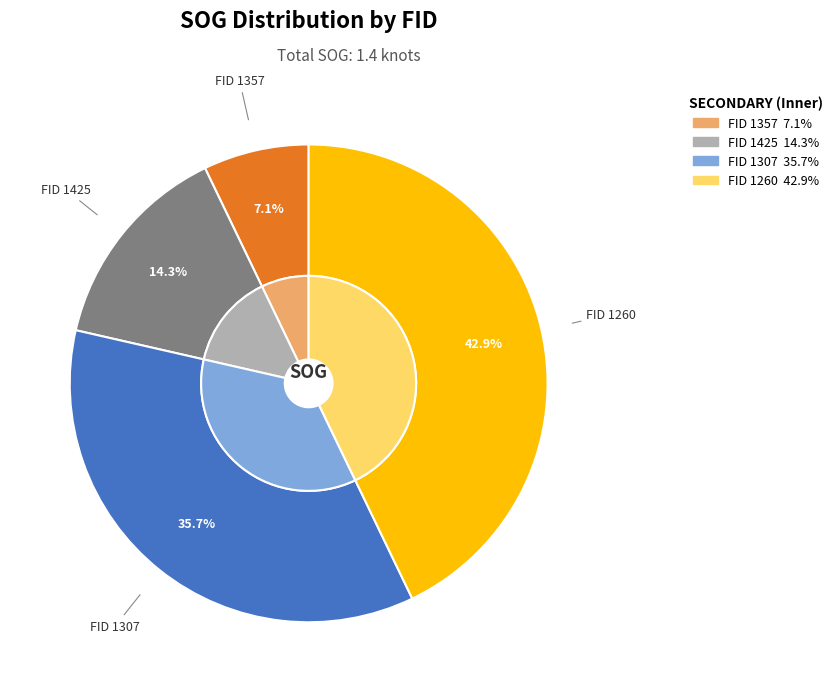

How many segments does this pie chart have?

4